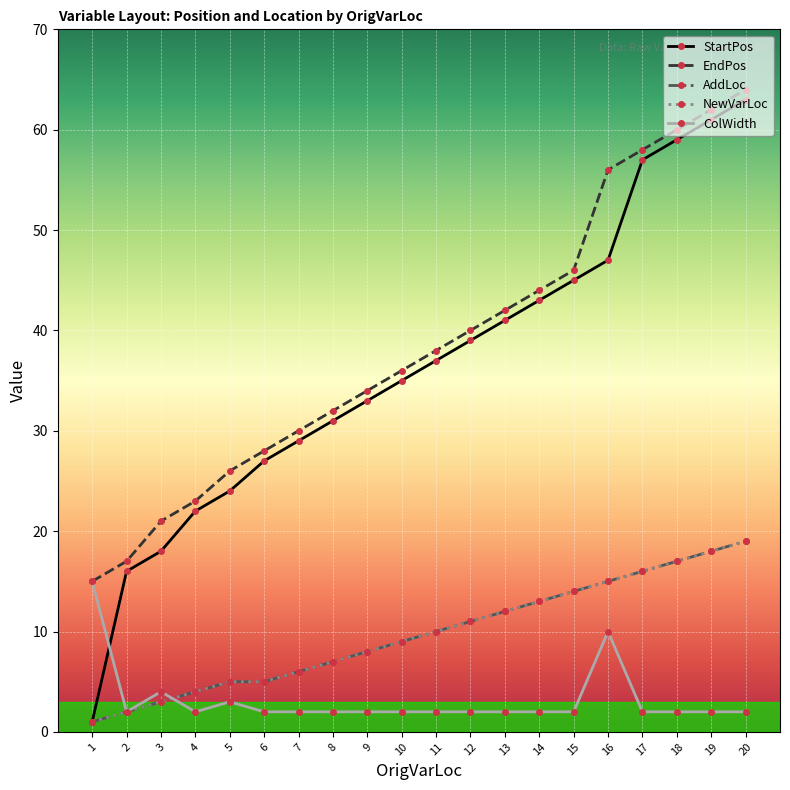

Rank the series by their maximum value, from lowest to highest.

ColWidth, AddLoc, NewVarLoc, StartPos, EndPos